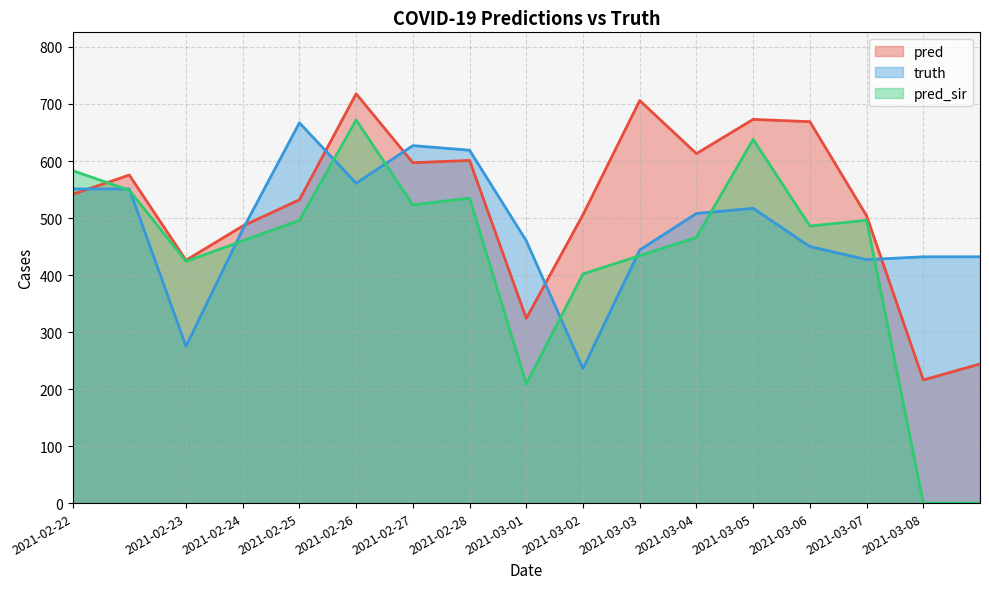

Which series has the largest total across all categories?

pred